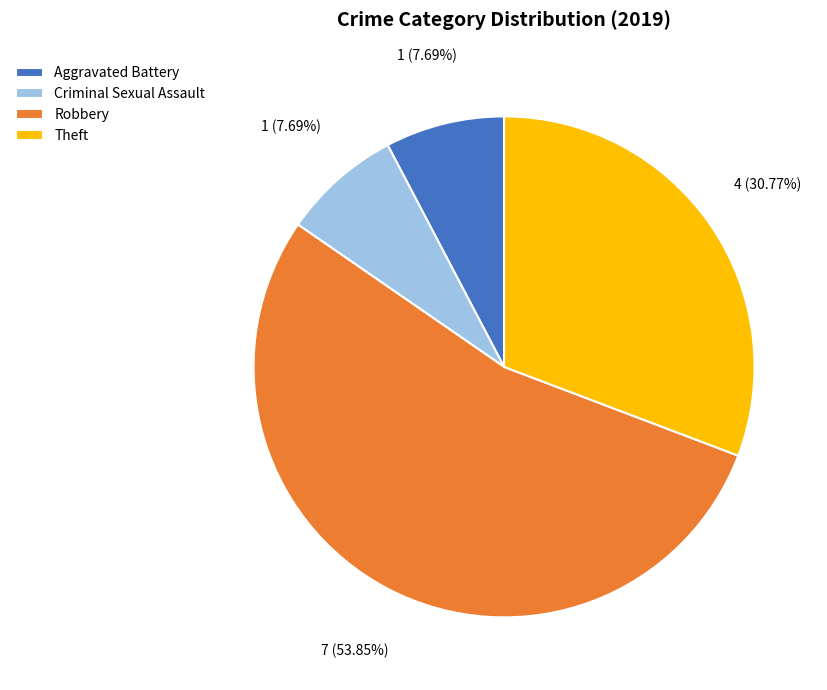

Do Aggravated Battery and Theft together represent more than half of the pie?

No